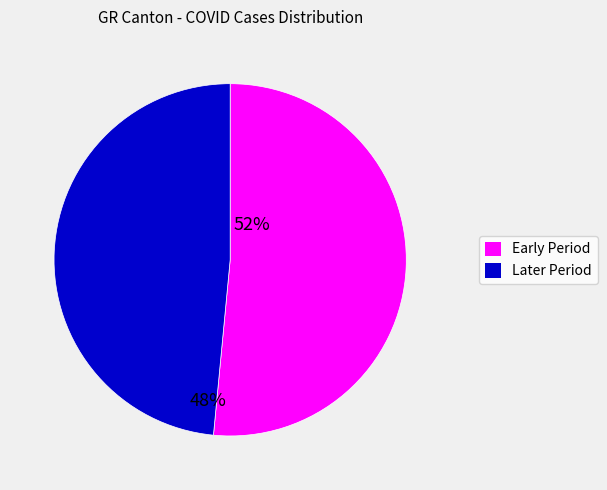

Rank the categories by value from lowest to highest.

Later Period, Early Period